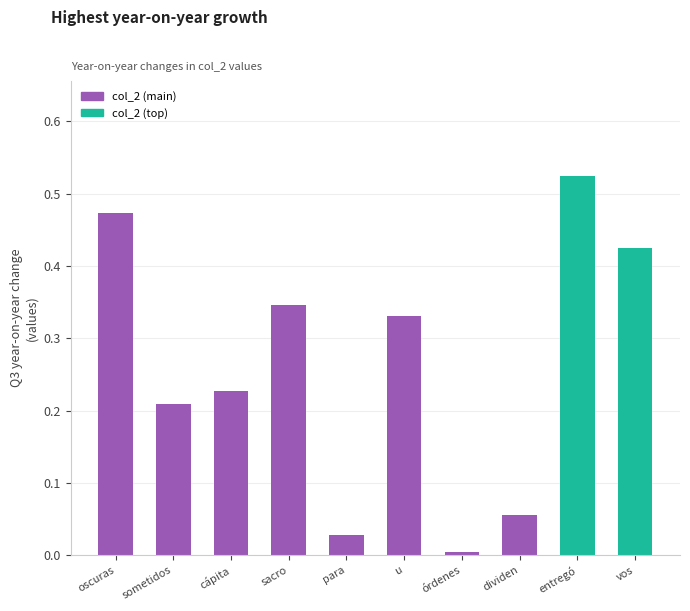

Between sometidos and vos, which is larger?

vos